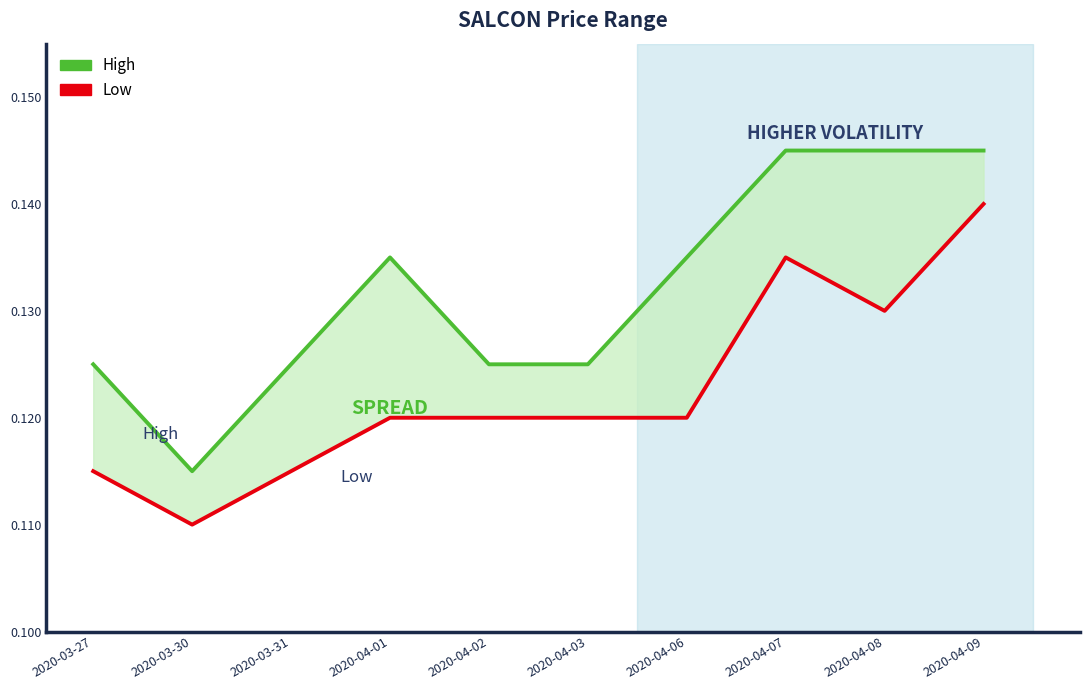

What is the approximate value of Low at 2020-03-30?

0.1